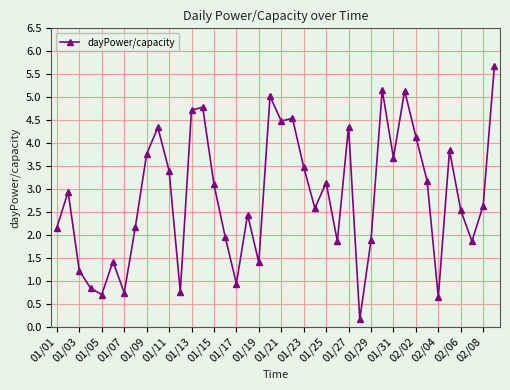

What is the difference between the maximum and minimum values?

5.5